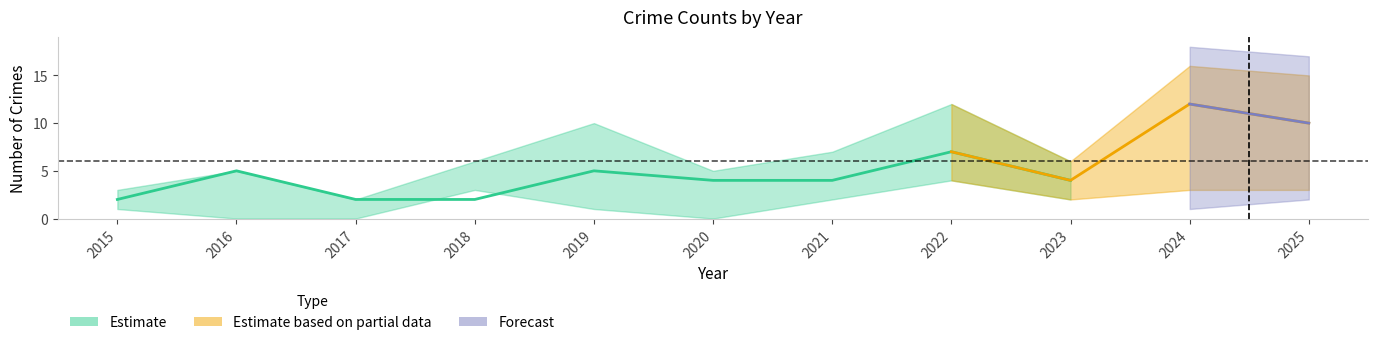

Count the number of categories in the chart.

11